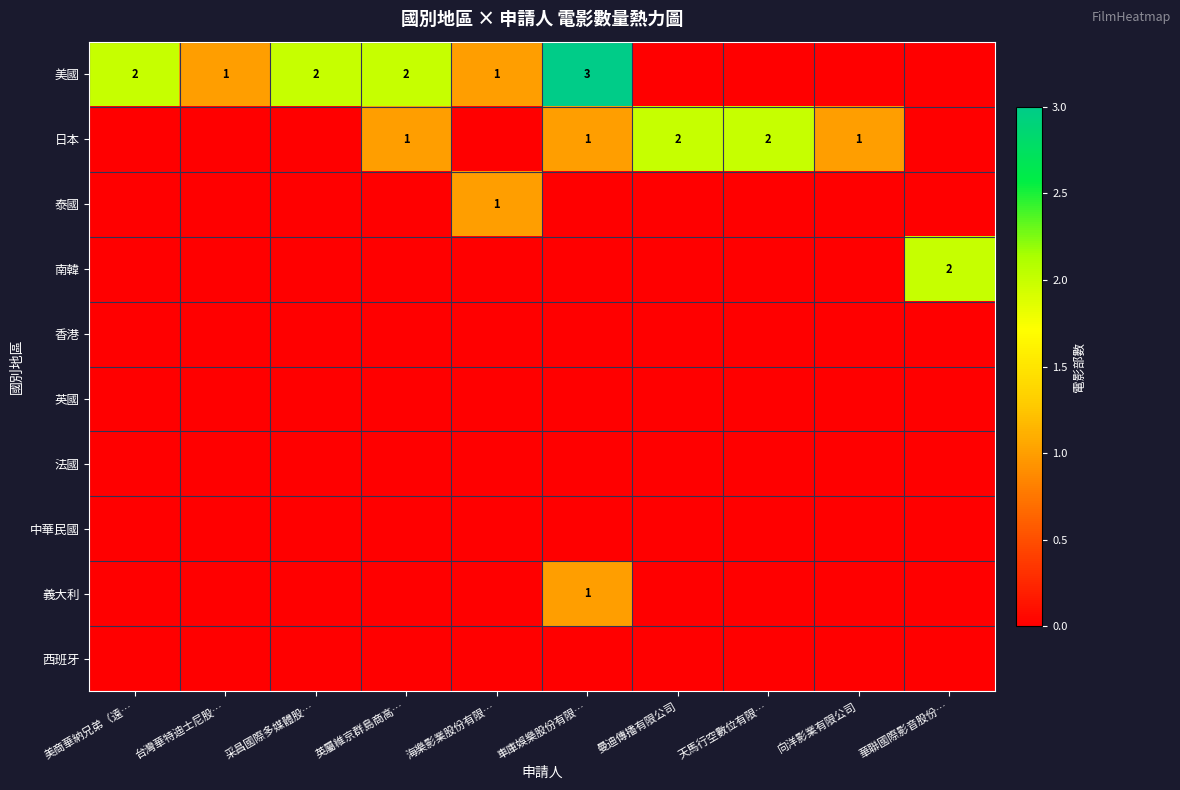

Between 台灣華特迪士尼股… and 華聯國際影音股份…, which series saw the biggest shift?

南韓